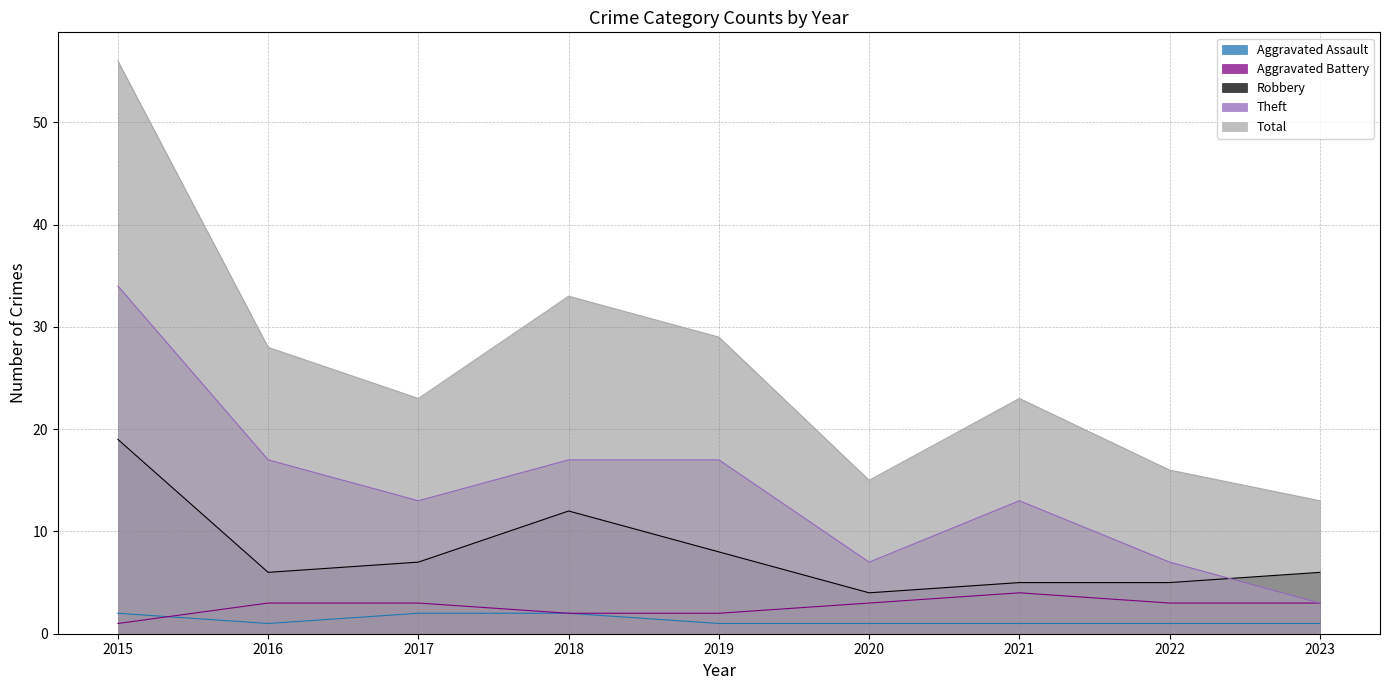

At which category does Robbery reach its first local valley?

2016